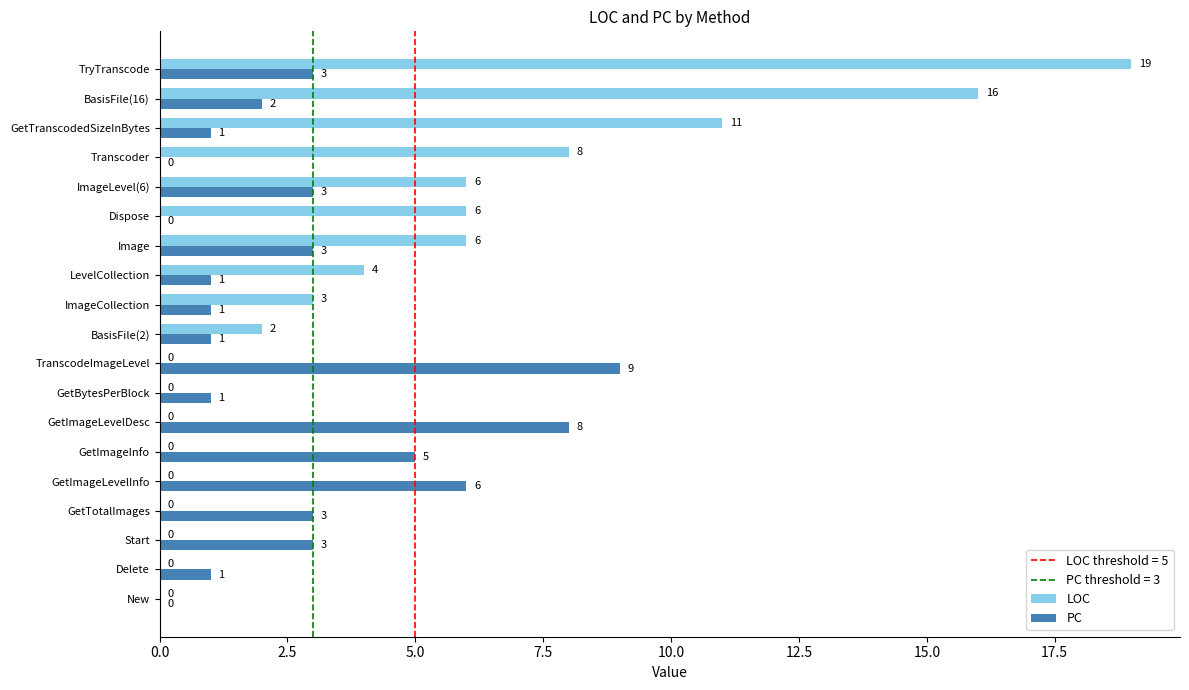

At which category is the sum across all series the highest?

TryTranscode